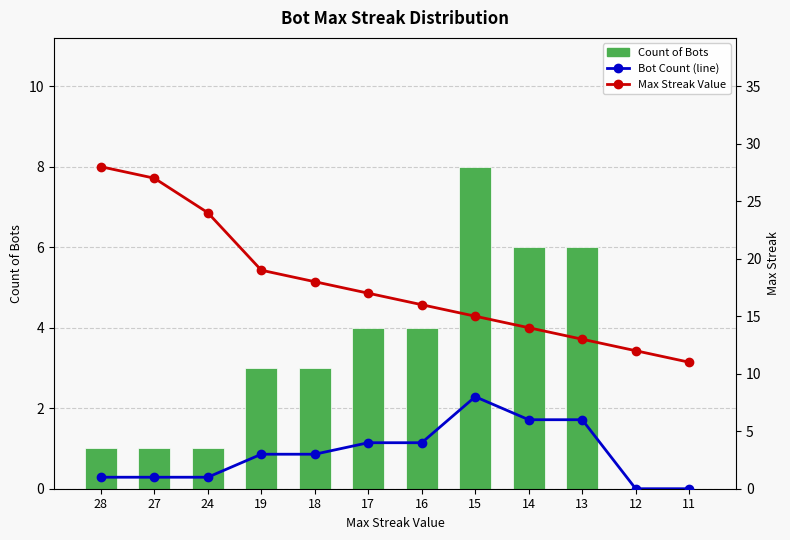

How many groups of bars are there?

12